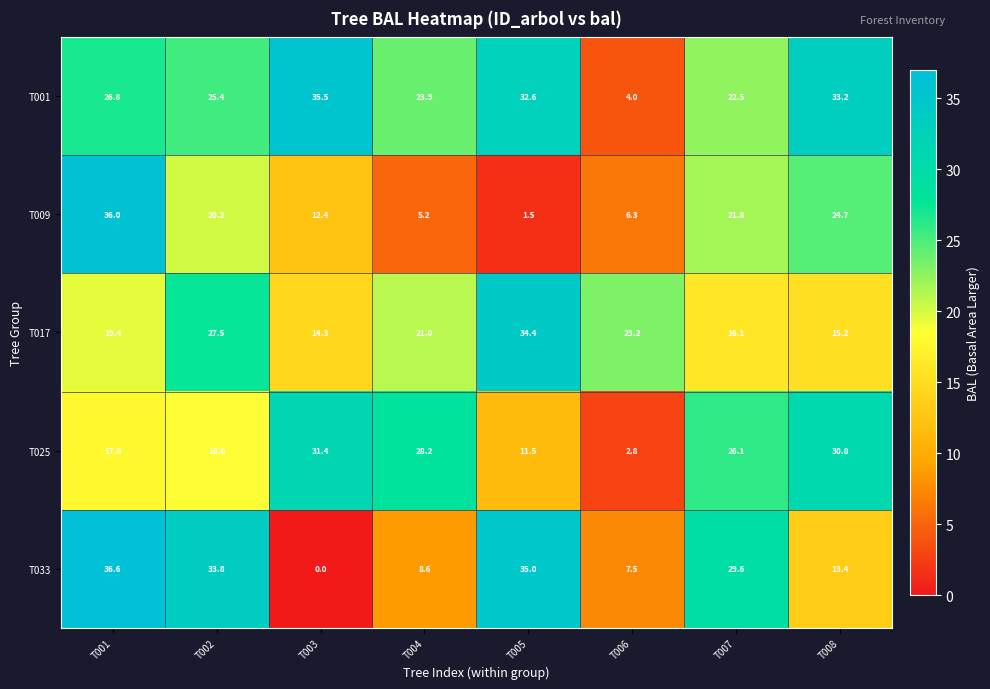

Which label corresponds to the largest value in the chart?

T001